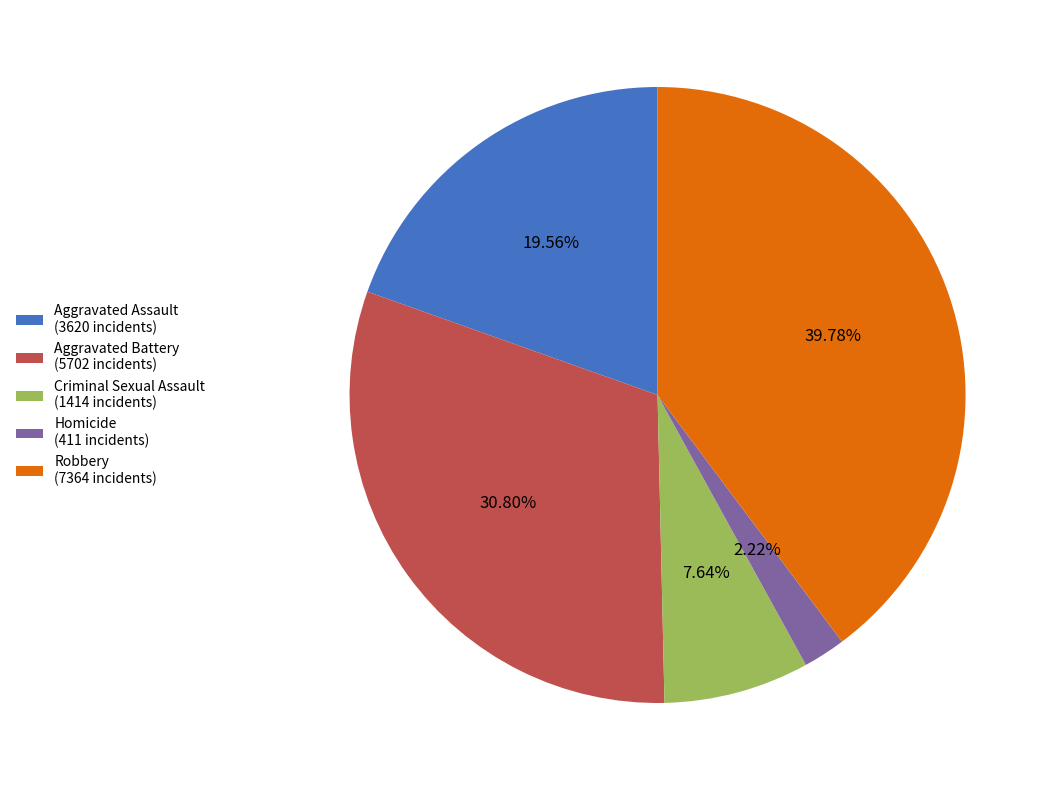

Approximately how many times larger is the value at Aggravated Battery compared to Criminal Sexual Assault?

4.0